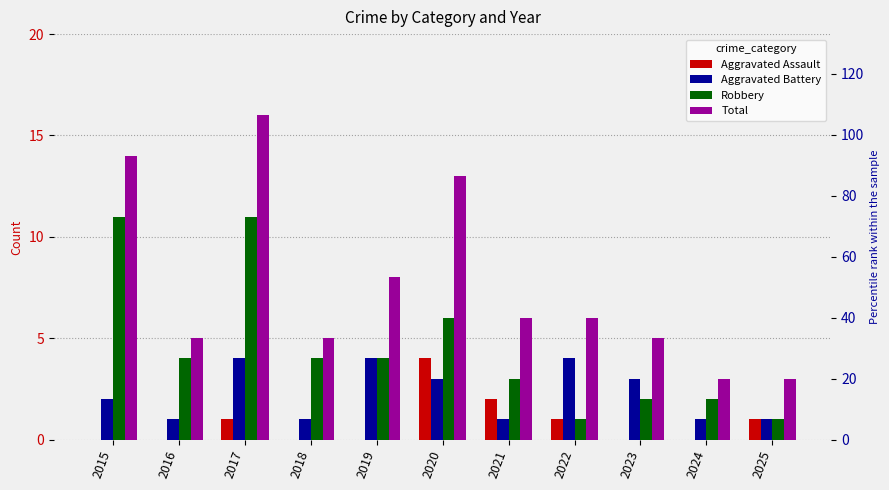

Reading right to left, what are all the values shown in this chart?

Aggravated Assault: 1	0	0	1	2	4	0	0	1	0	0
Aggravated Battery: 1	1	3	4	1	3	4	1	4	1	2
Robbery: 1	2	2	1	3	6	4	4	11	4	11
Total: 3	3	5	6	6	13	8	5	16	5	14